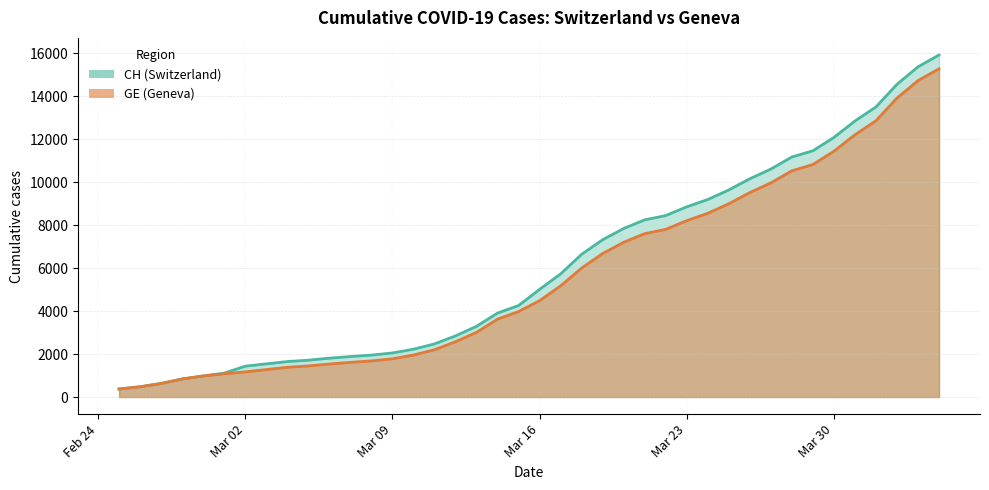

List the series in order of their overall mean, lowest first.

GE, CH